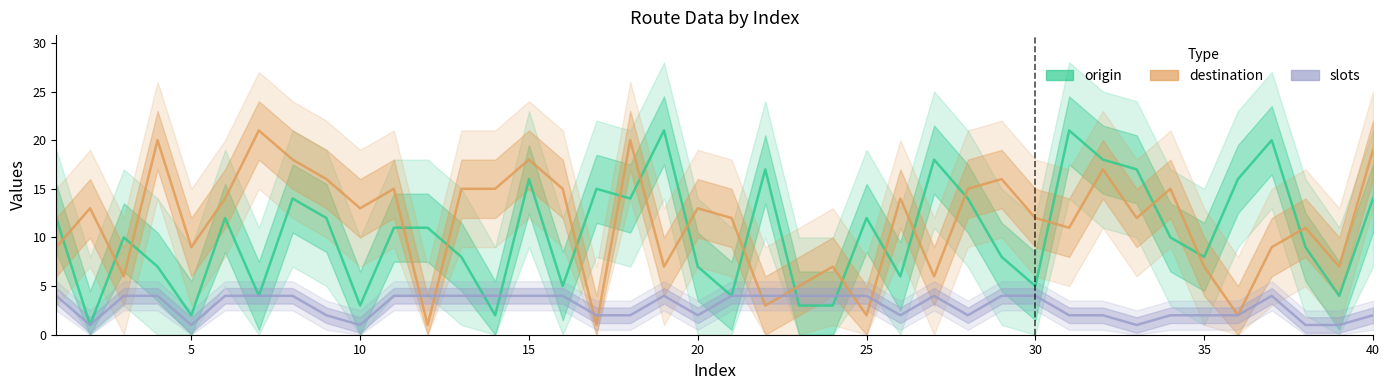

How many lines are shown in the chart?

3